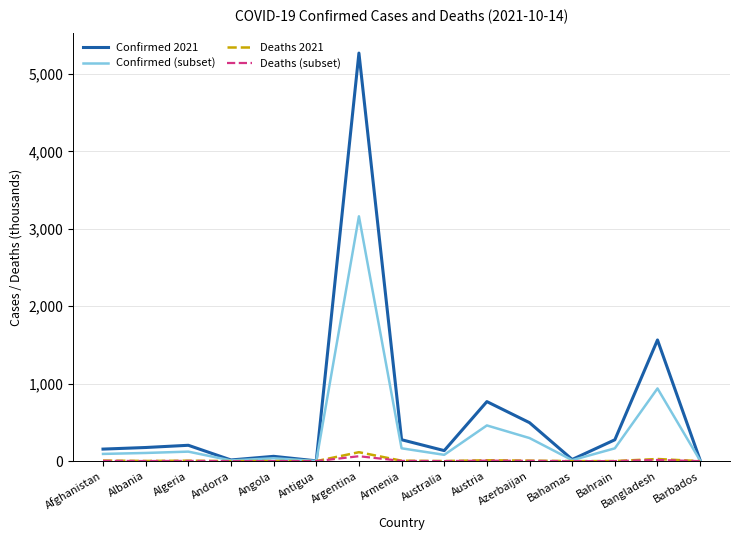

The value of Confirmed (subset) at Andorra is 9.2. True or false?

True